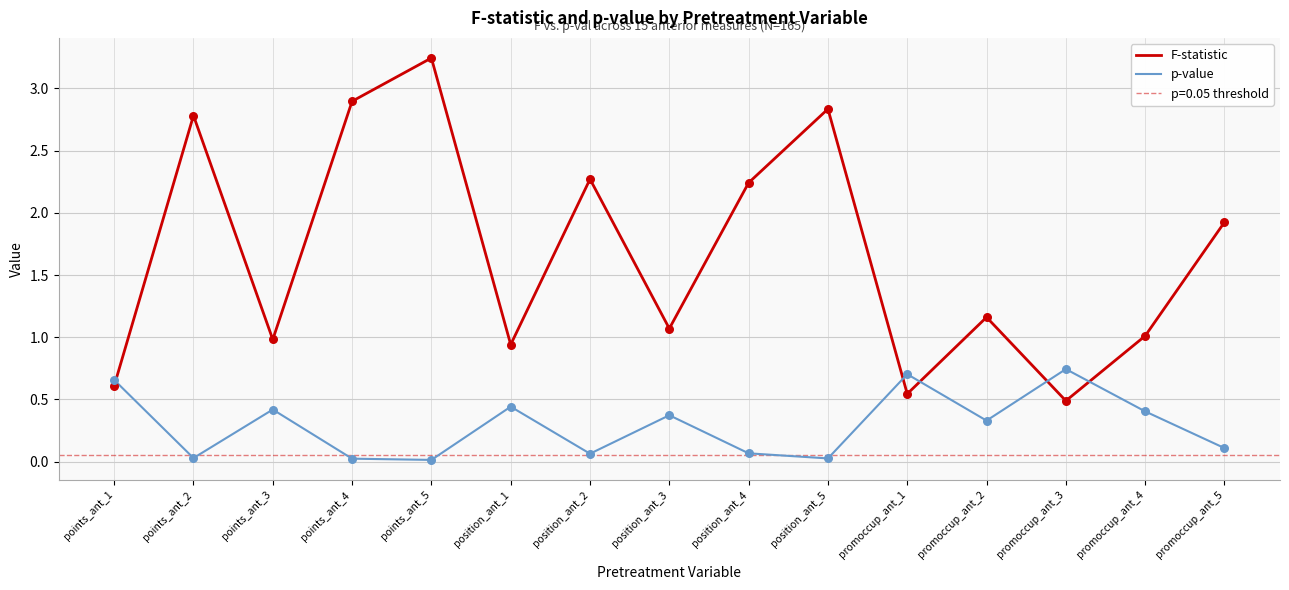

Which series has the widest spread of Y values?

F-statistic